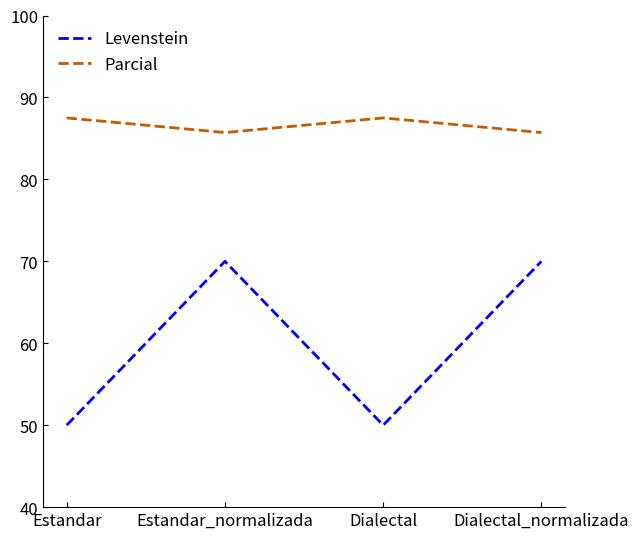

What position from the right is Dialectal?

2